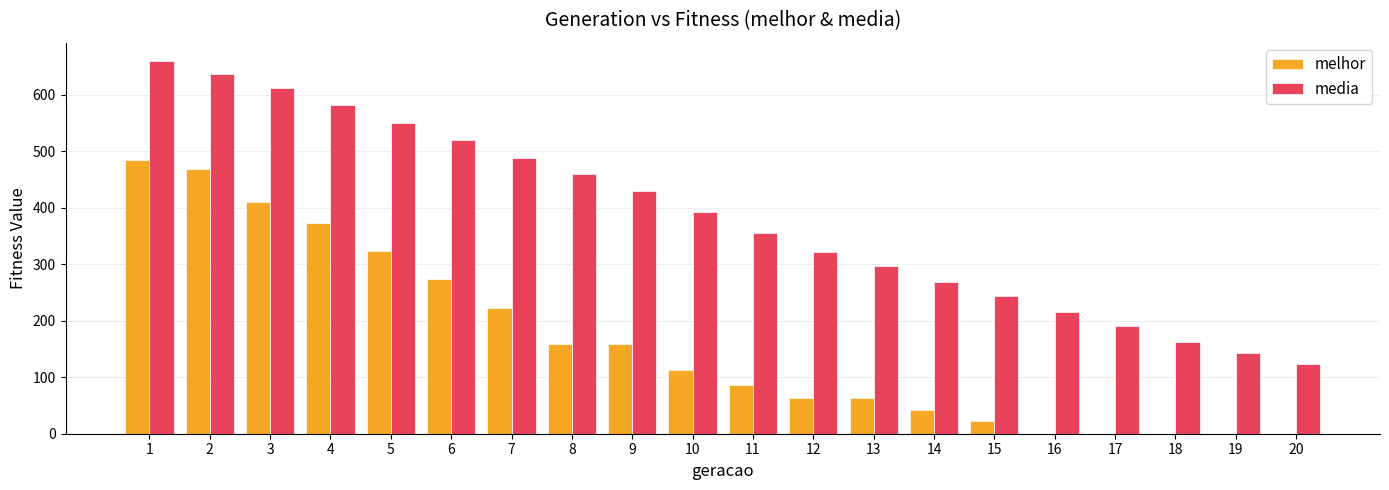

What is the difference between the melhor values at 19 and 5?

323.0